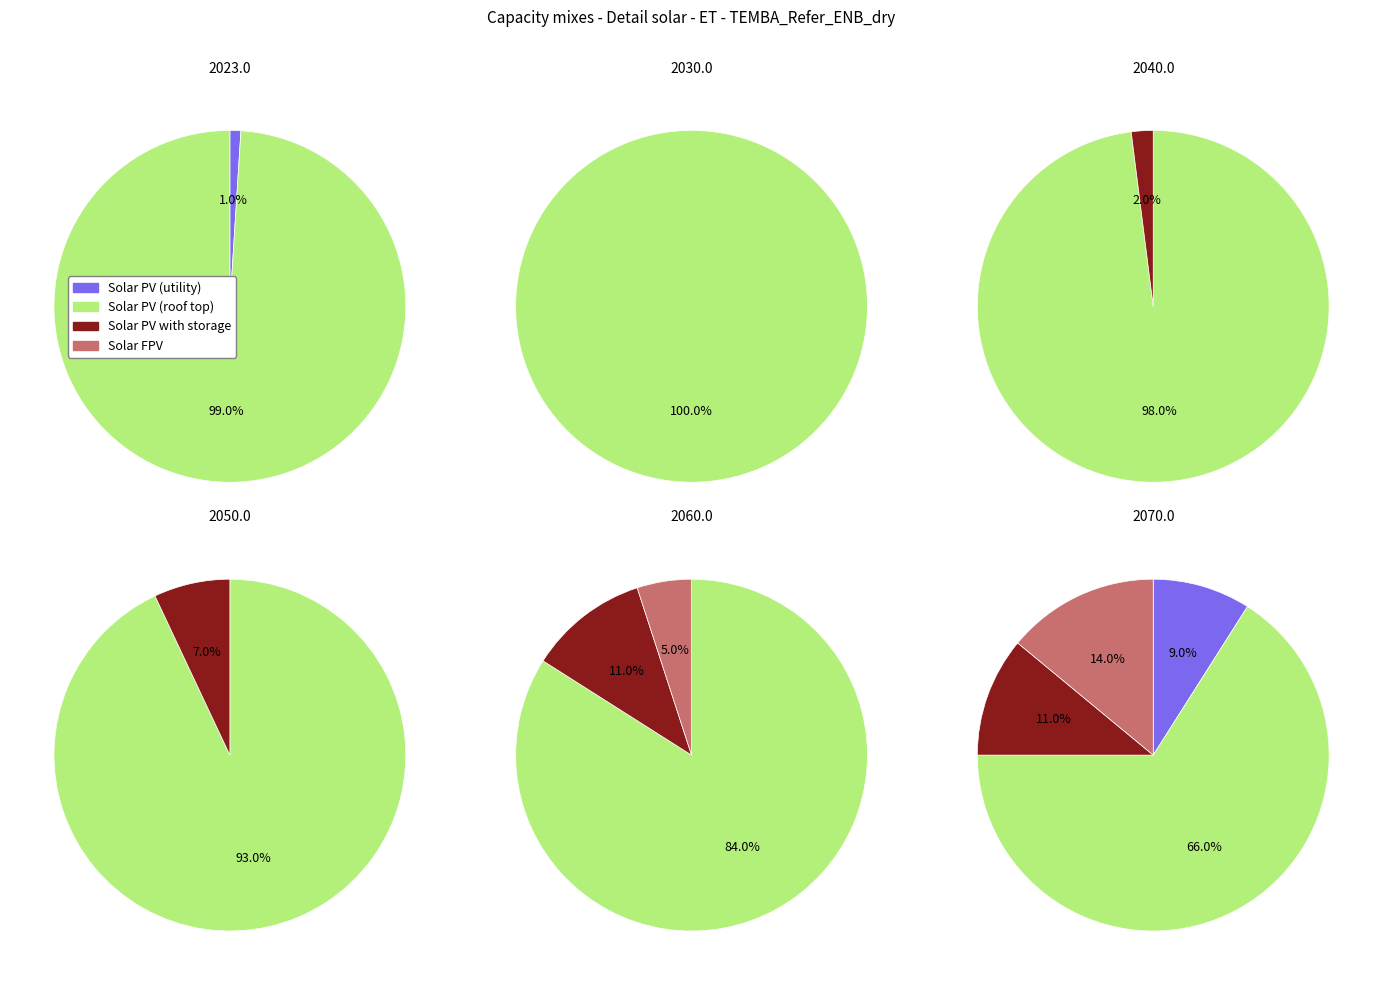

Between 5 and 3, which is larger?

5